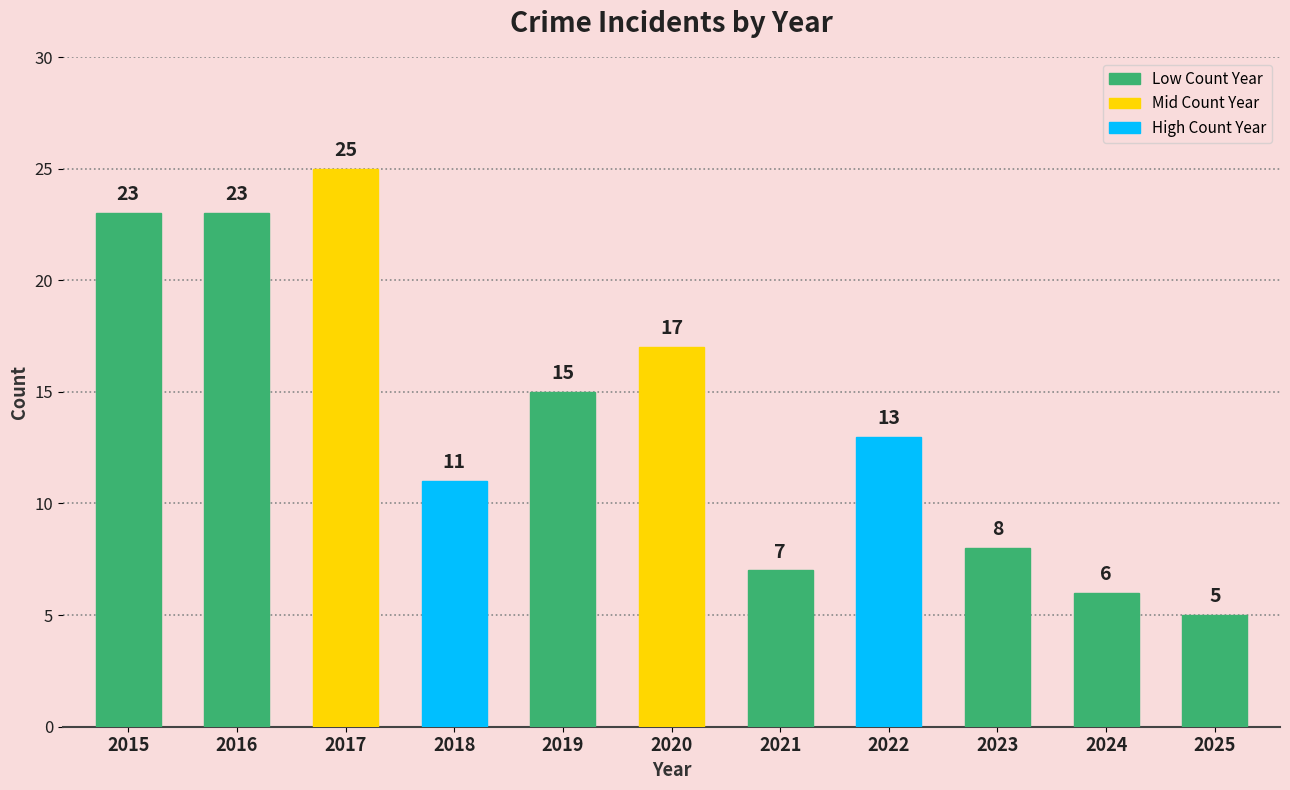

What is the greatest value displayed?

25